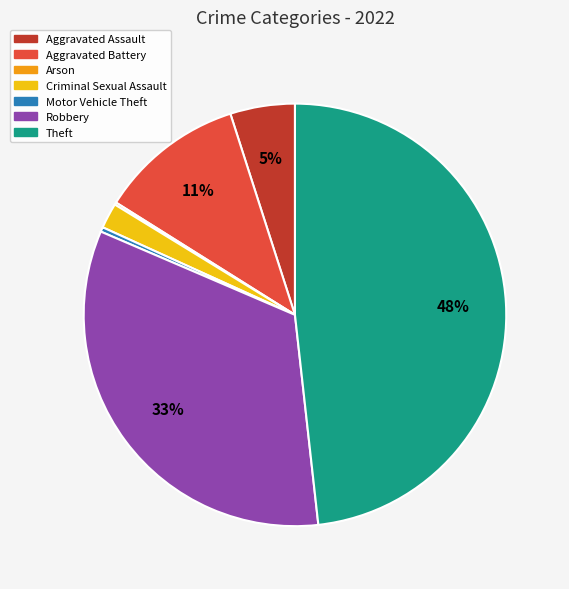

To the nearest percent, what is the difference between the largest and smallest slice percentages?

48%